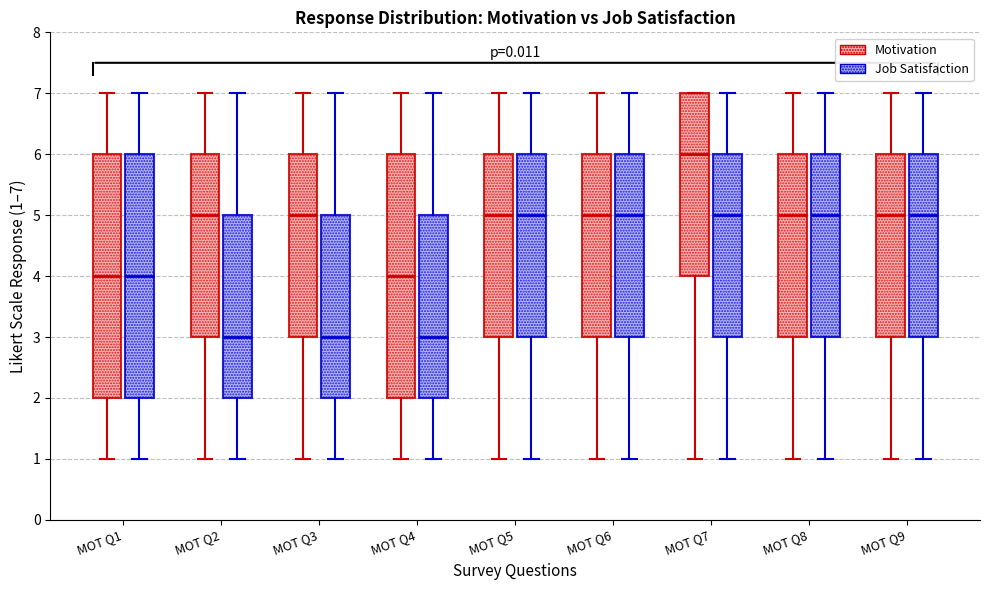

Reading left to right, read every box against the y-axis: the position of its median line, the range the box covers, and the ends of its whiskers. The values are not printed on the chart, so give them approximately, as read against the axis.

MOT Q1 (Motivation): median 4, box 2 to 6, whiskers 1 to 7
MOT Q1 (Job Satisfaction): median 4, box 2 to 6, whiskers 1 to 7
MOT Q2 (Motivation): median 5, box 3 to 6, whiskers 1 to 7
MOT Q2 (Job Satisfaction): median 3, box 2 to 5, whiskers 1 to 7
MOT Q3 (Motivation): median 5, box 3 to 6, whiskers 1 to 7
MOT Q3 (Job Satisfaction): median 3, box 2 to 5, whiskers 1 to 7
MOT Q4 (Motivation): median 4, box 2 to 6, whiskers 1 to 7
MOT Q4 (Job Satisfaction): median 3, box 2 to 5, whiskers 1 to 7
MOT Q5 (Motivation): median 5, box 3 to 6, whiskers 1 to 7
MOT Q5 (Job Satisfaction): median 5, box 3 to 6, whiskers 1 to 7
MOT Q6 (Motivation): median 5, box 3 to 6, whiskers 1 to 7
MOT Q6 (Job Satisfaction): median 5, box 3 to 6, whiskers 1 to 7
MOT Q7 (Motivation): median 6, box 4 to 7, whiskers 1 to 7
MOT Q7 (Job Satisfaction): median 5, box 3 to 6, whiskers 1 to 7
MOT Q8 (Motivation): median 5, box 3 to 6, whiskers 1 to 7
MOT Q8 (Job Satisfaction): median 5, box 3 to 6, whiskers 1 to 7
MOT Q9 (Motivation): median 5, box 3 to 6, whiskers 1 to 7
MOT Q9 (Job Satisfaction): median 5, box 3 to 6, whiskers 1 to 7